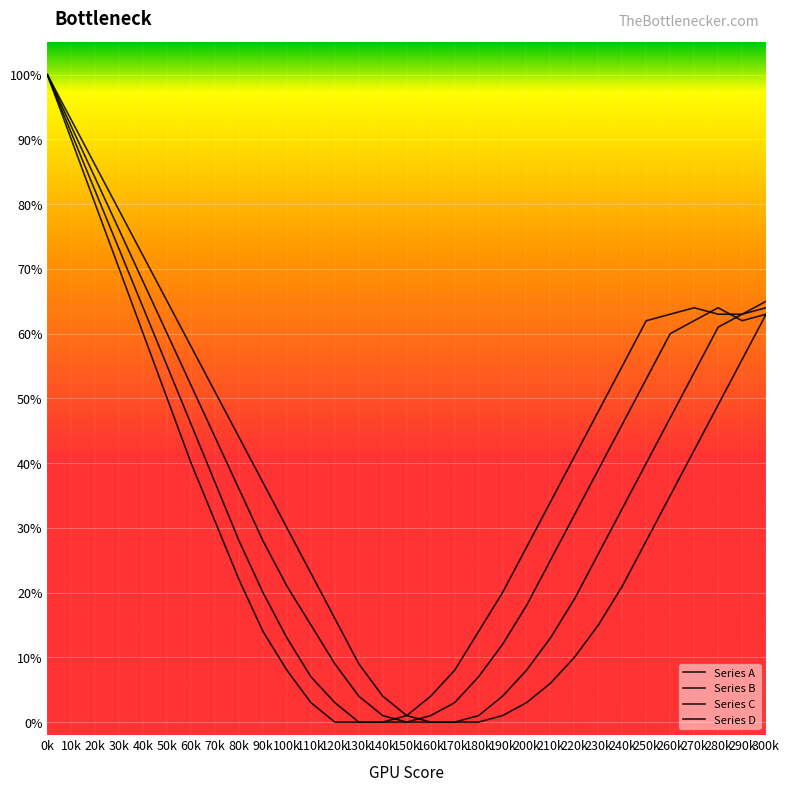

Reading left to right, list all the values displayed in this chart.

Series A: 100	93	86	79	72	65	58	51	44	37	30	23	16	9	4	1	0	0	0	1	3	6	10	15	21	28	35	42	49	56	63
Series B: 100	92	84	76	68	60	52	44	36	28	21	15	9	4	1	0	0	0	1	4	8	13	19	26	33	40	47	54	61	63	65
Series C: 100	91	82	73	64	55	46	37	28	20	13	7	3	0	0	0	1	3	7	12	18	25	32	39	46	53	60	62	64	62	63
Series D: 100	90	80	70	60	50	40	31	22	14	8	3	0	0	0	1	4	8	14	20	27	34	41	48	55	62	63	64	63	63	64